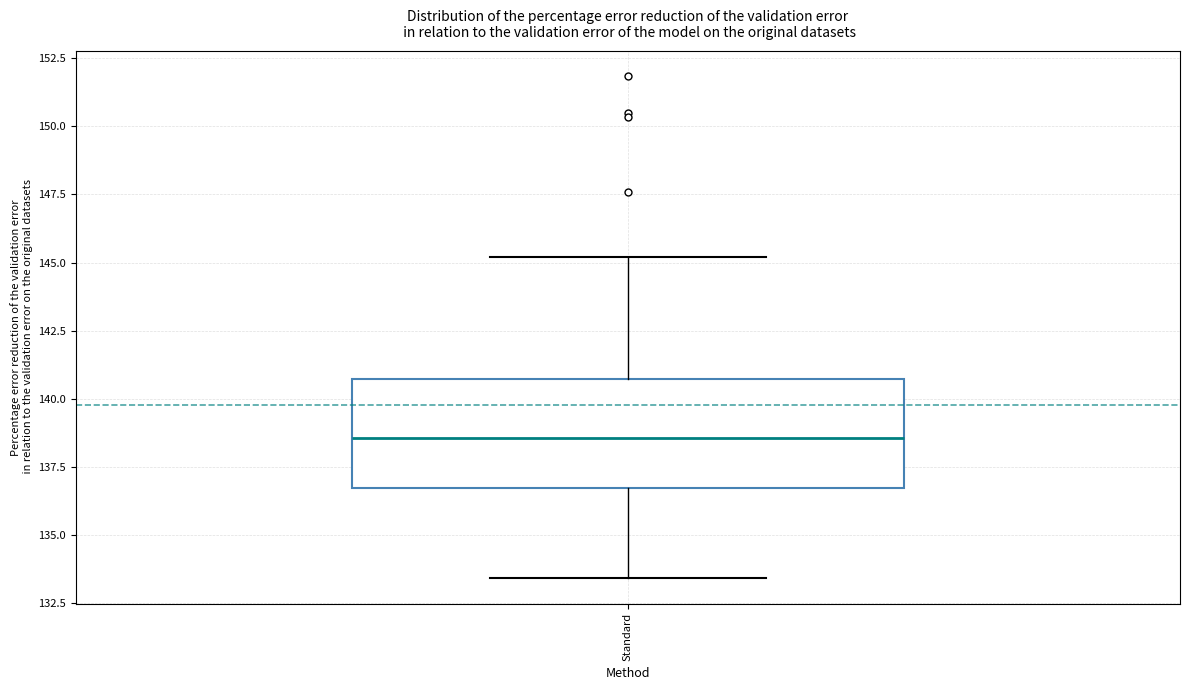

Read this box plot against the y-axis: the position of the median line, the range covered by the box, and the ends of both whiskers. The values are not printed on the chart, so give them approximately, as read against the axis.

median 138.5, box 136.5 to 140.5, whiskers 133.5 to 145.0